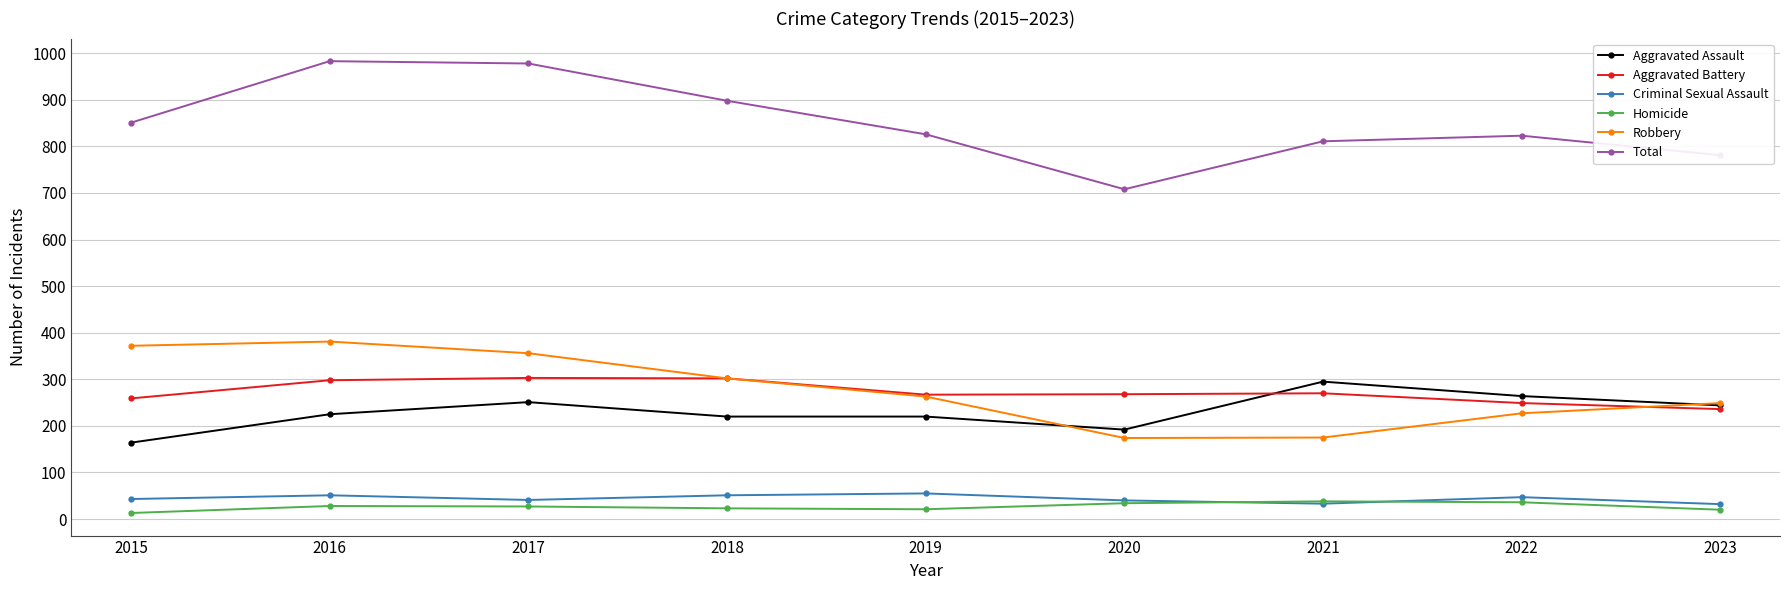

What is the spread (max minus min) of values at 2015?

838